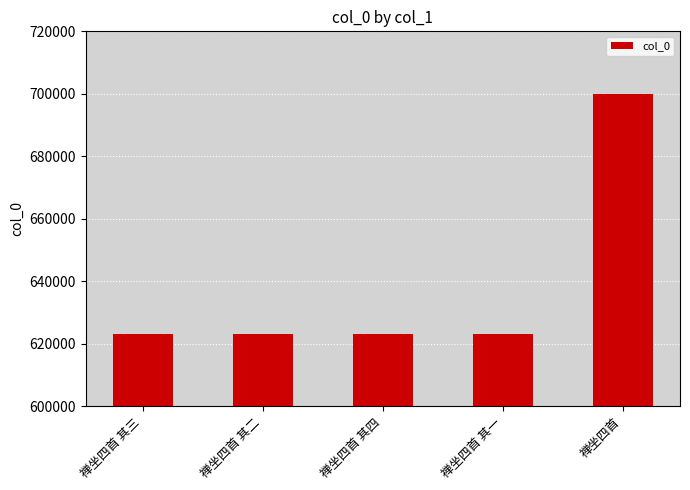

What is the label of the 5th bar from the left?

禅坐四首